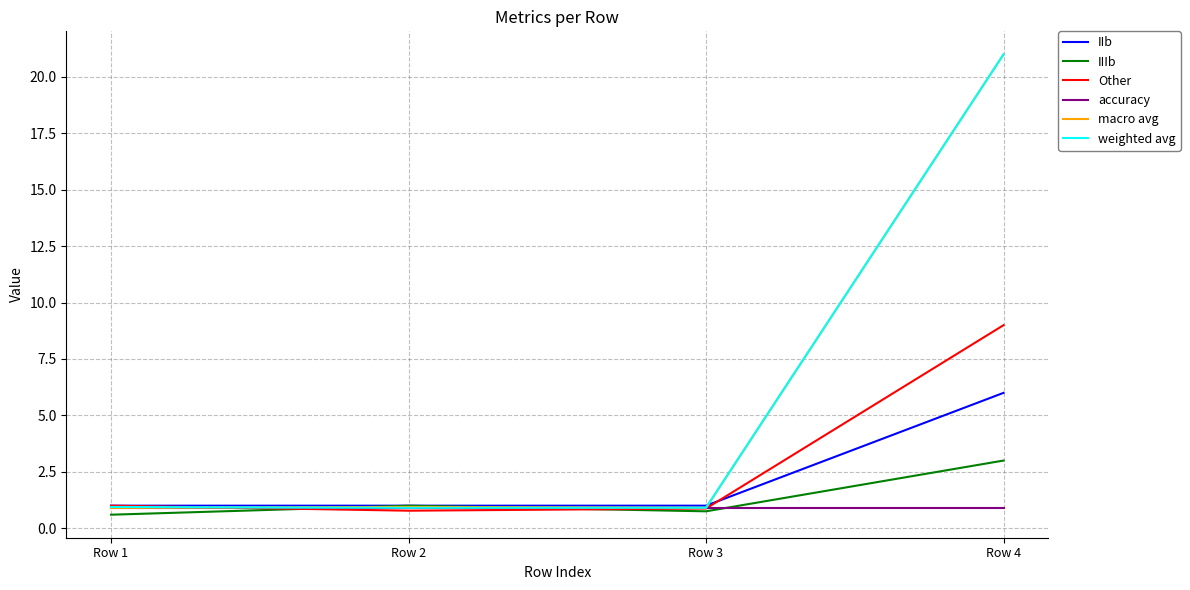

Is it true that Other equals 9.0 at Row 4?

True